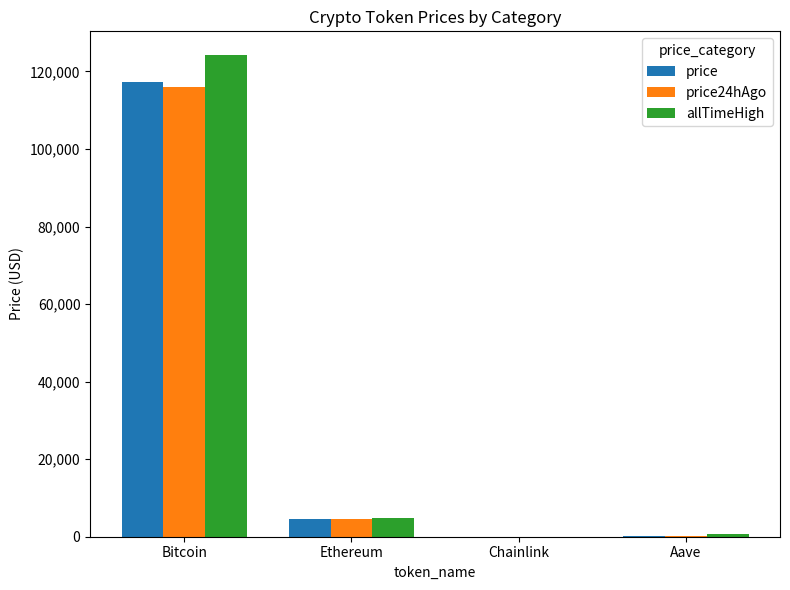

What is the sum of all allTimeHigh values?

129788.4